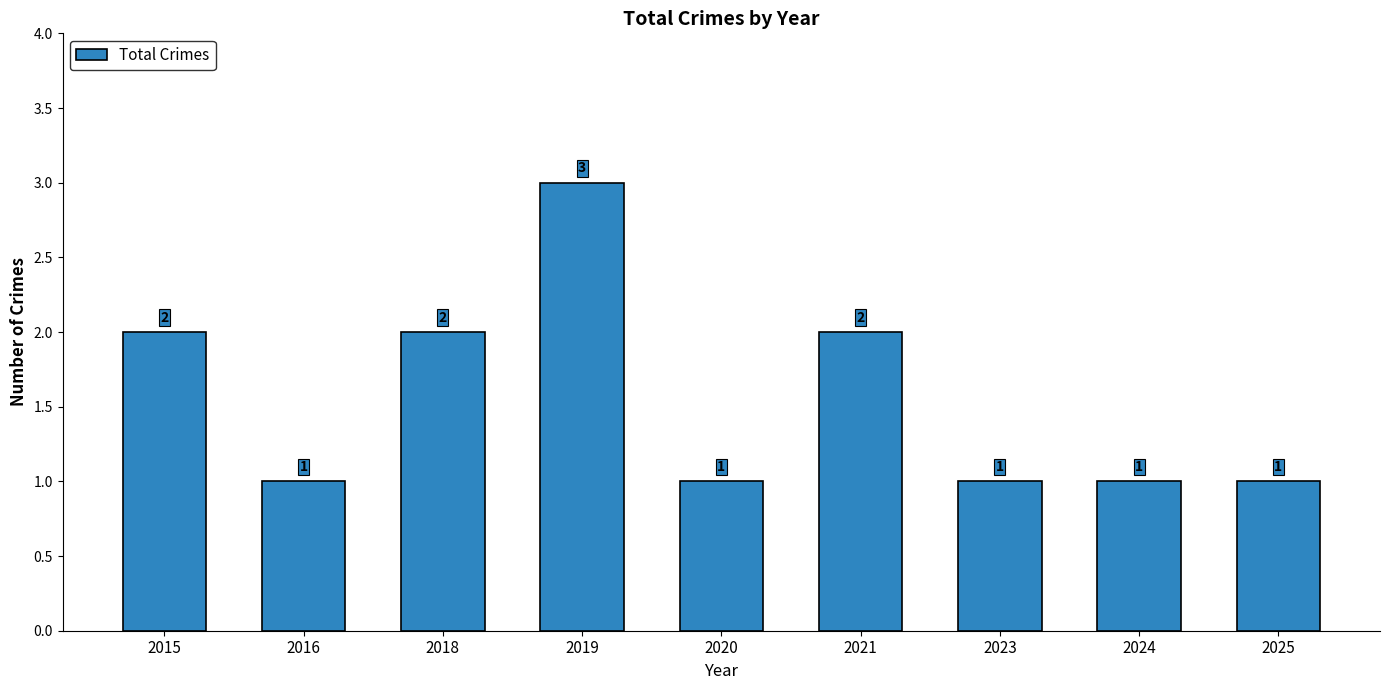

What is the difference between the values at 2020 and 2021?

1